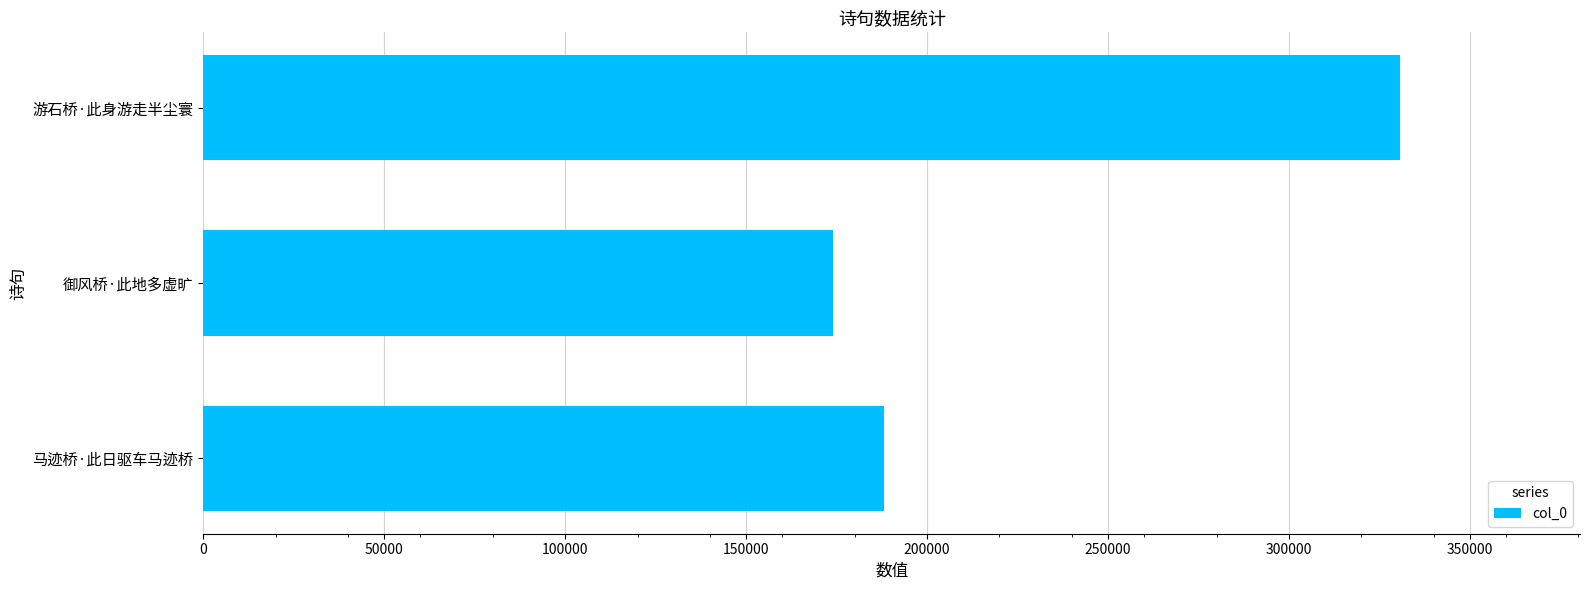

How many data points are less than 188088?

1